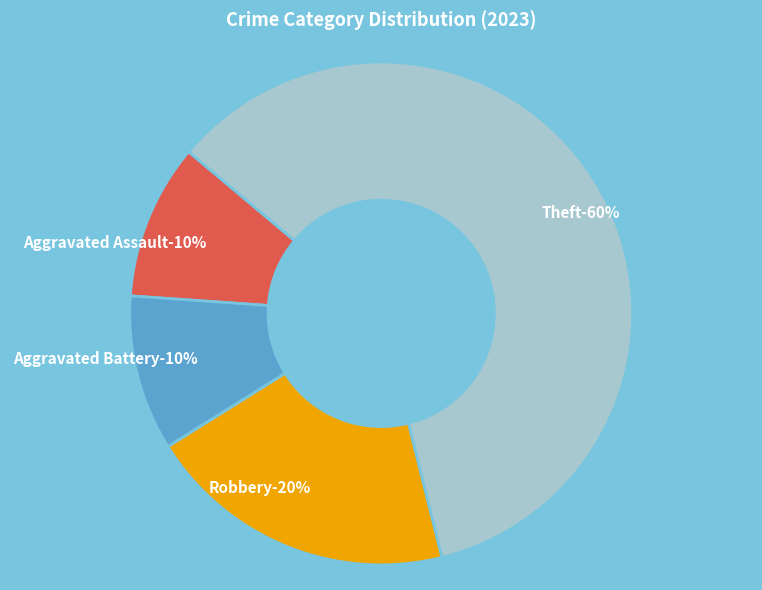

What is the ratio of the value at Aggravated Assault to the value at Theft?

0.2